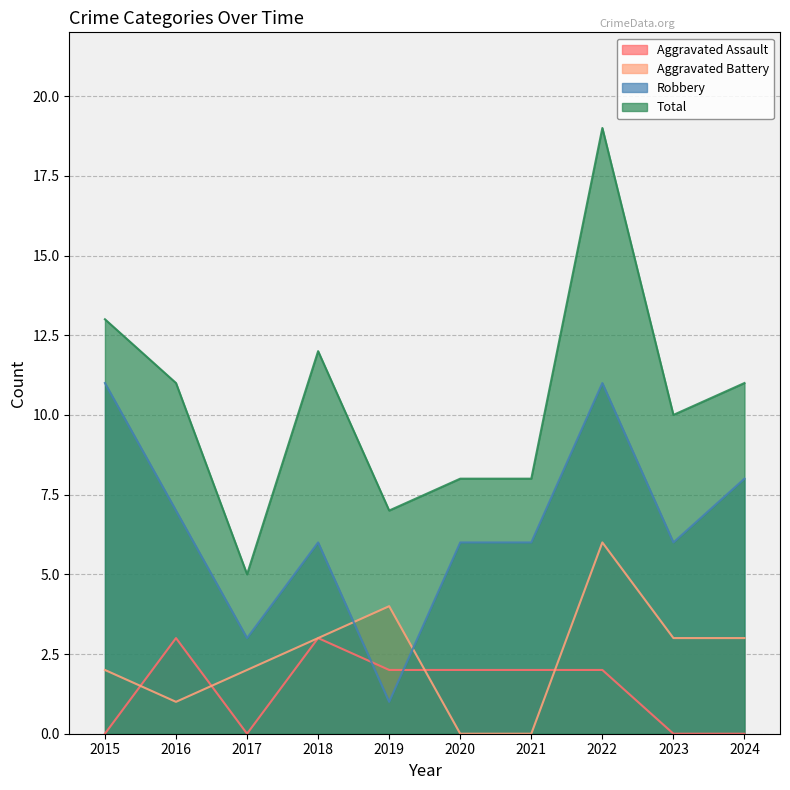

How many data points in Aggravated Battery are above 3?

2